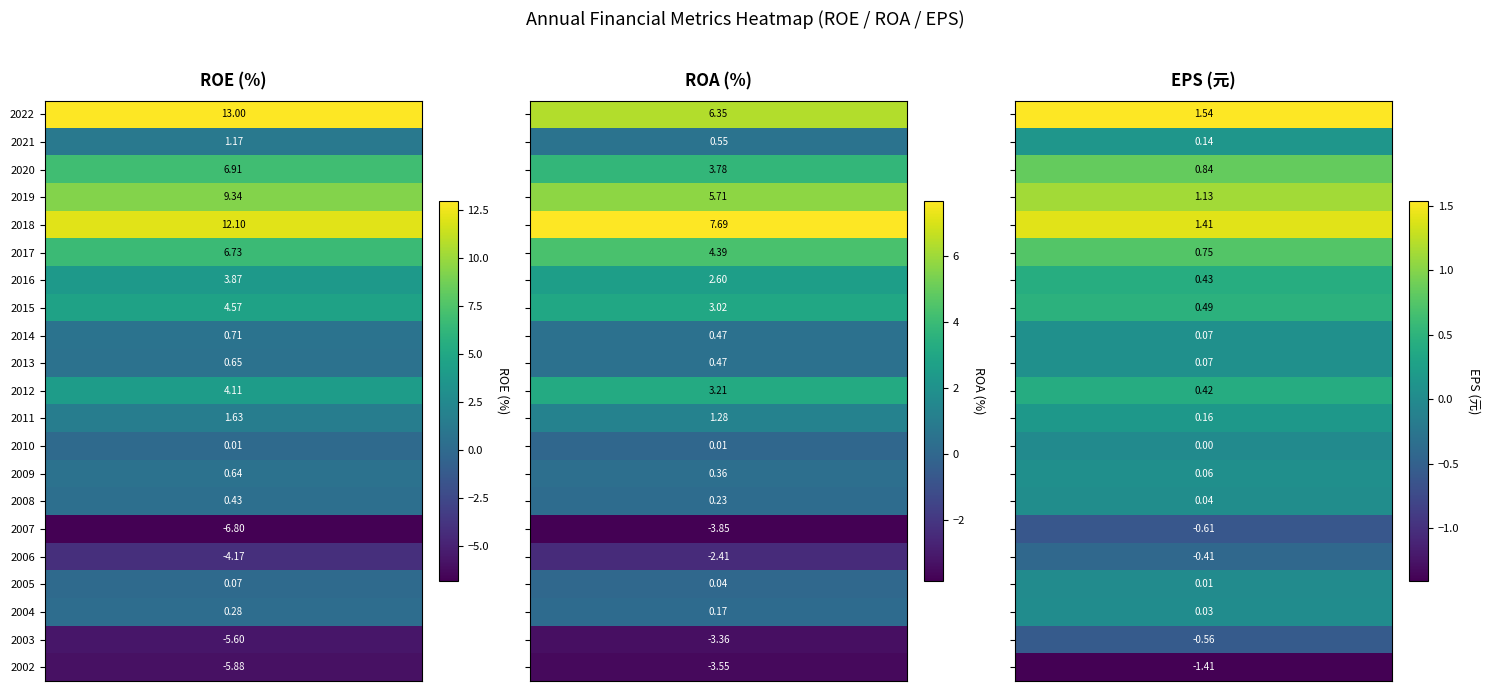

What is the difference between the EPS(元) values at 10 and 17?

0.4